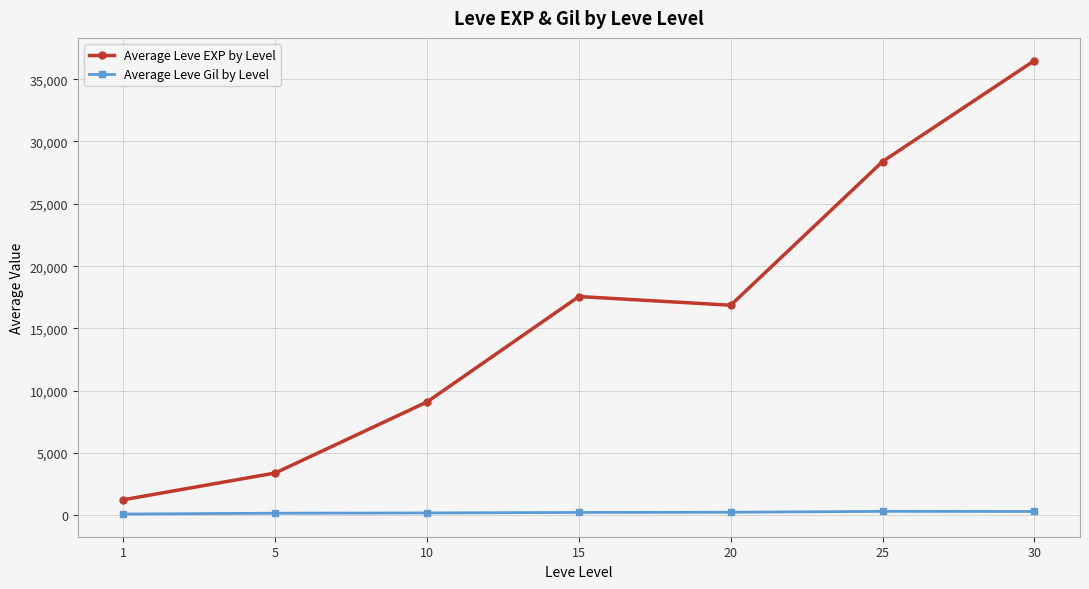

What is the difference between the second highest and second lowest values in the Average Leve Gil by Level series?

140